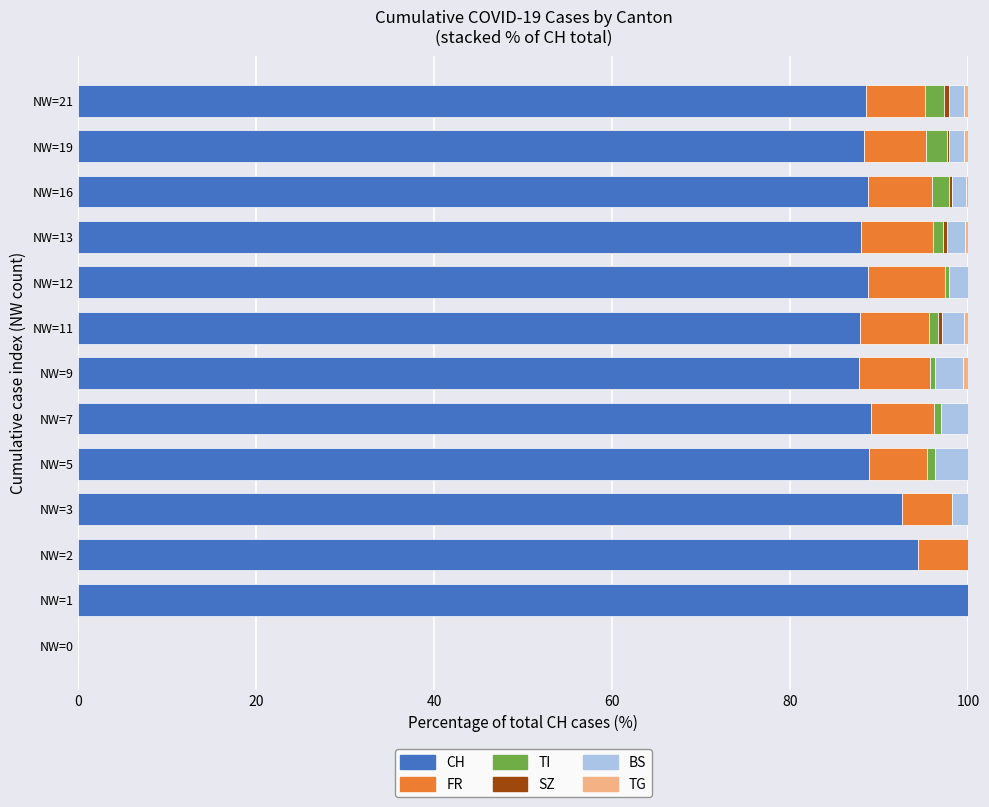

The CH series shows 89.1 at NW=7. True or false?

True